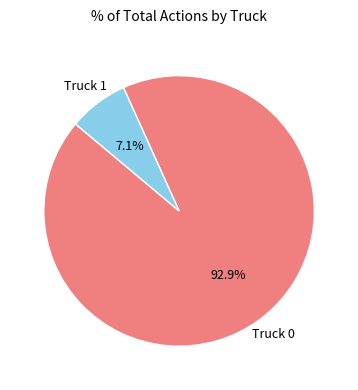

Is there a majority slice in this chart?

Yes